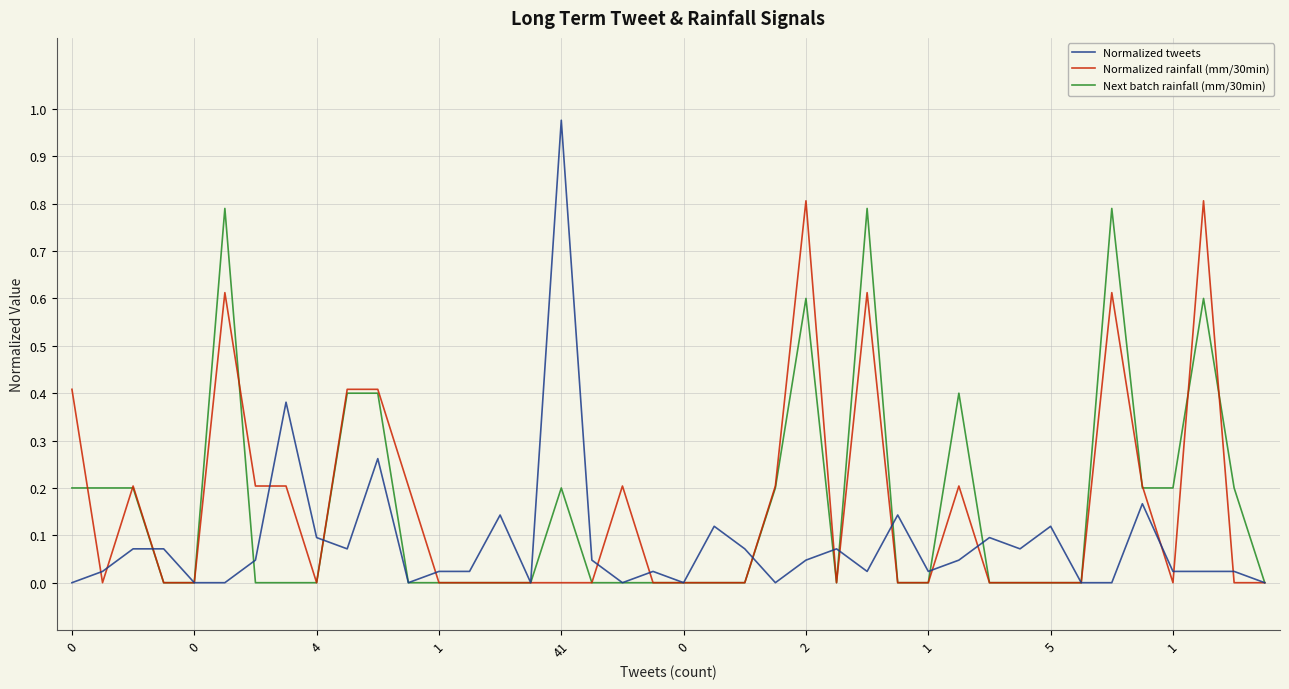

Count the Next batch rainfall (mm/30min) values in the range 0 to 1.

40